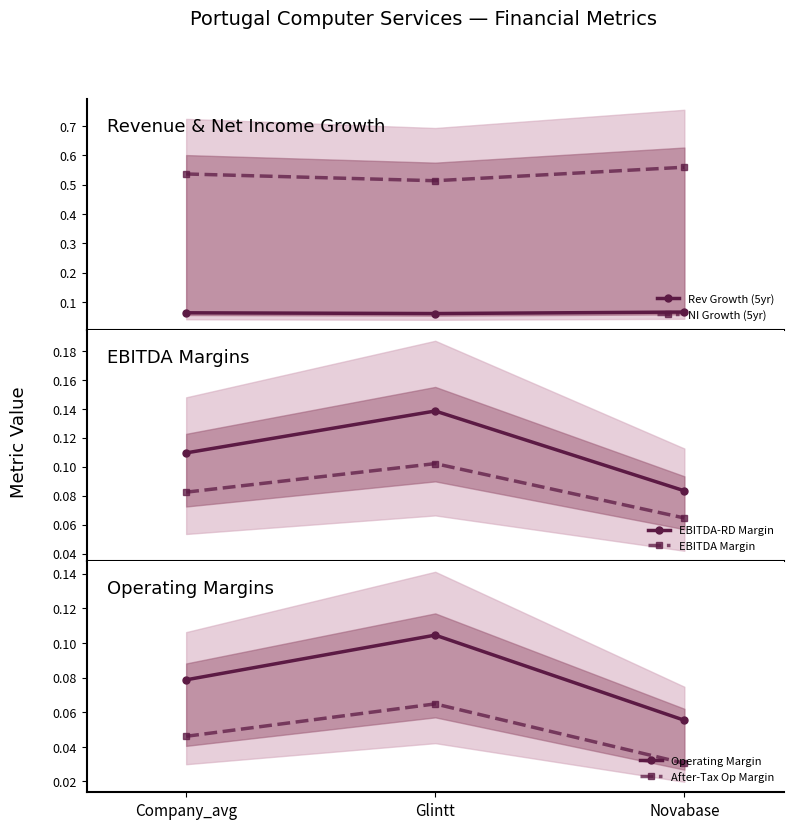

Count the number of categories in the chart.

3